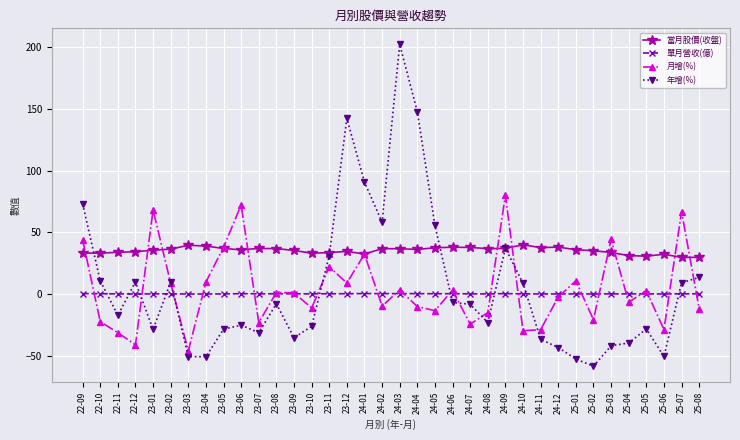

Which series has the largest range (max minus min)?

年增(%)